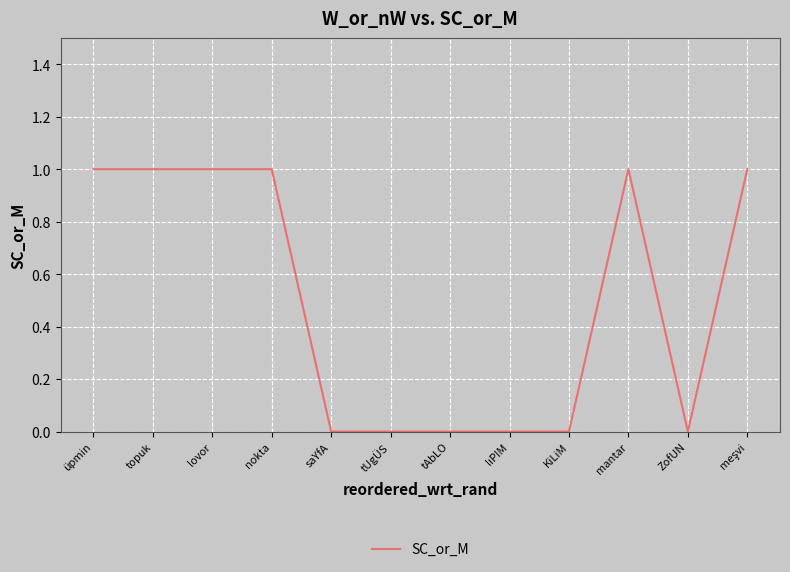

How many distinct data groups are displayed?

1